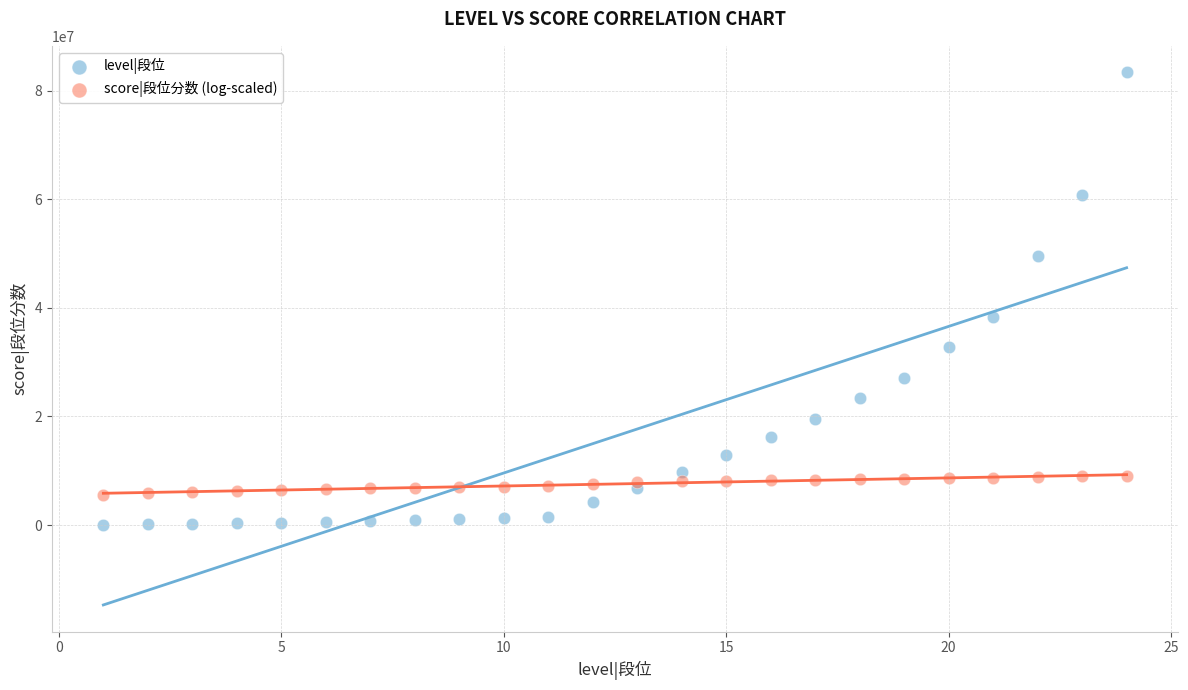

Which series has the widest spread of Y values?

level|段位